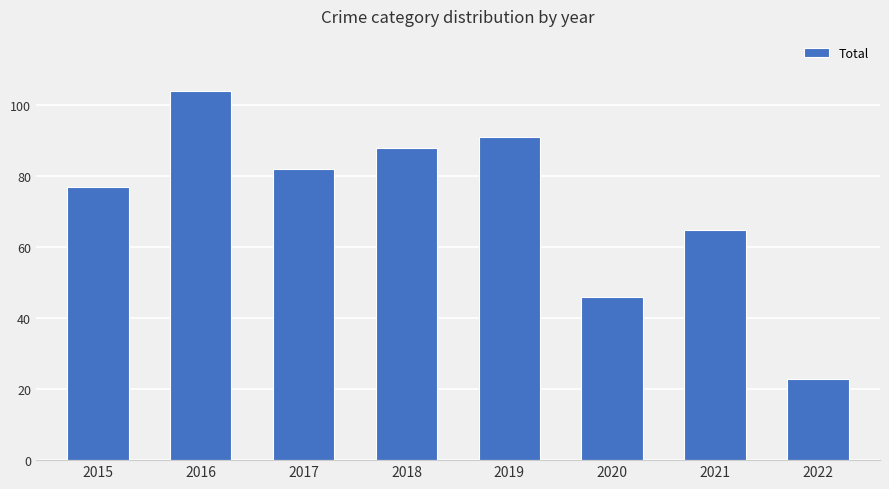

Reading right to left, extract all data points from this chart.

23	65	46	91	88	82	104	77